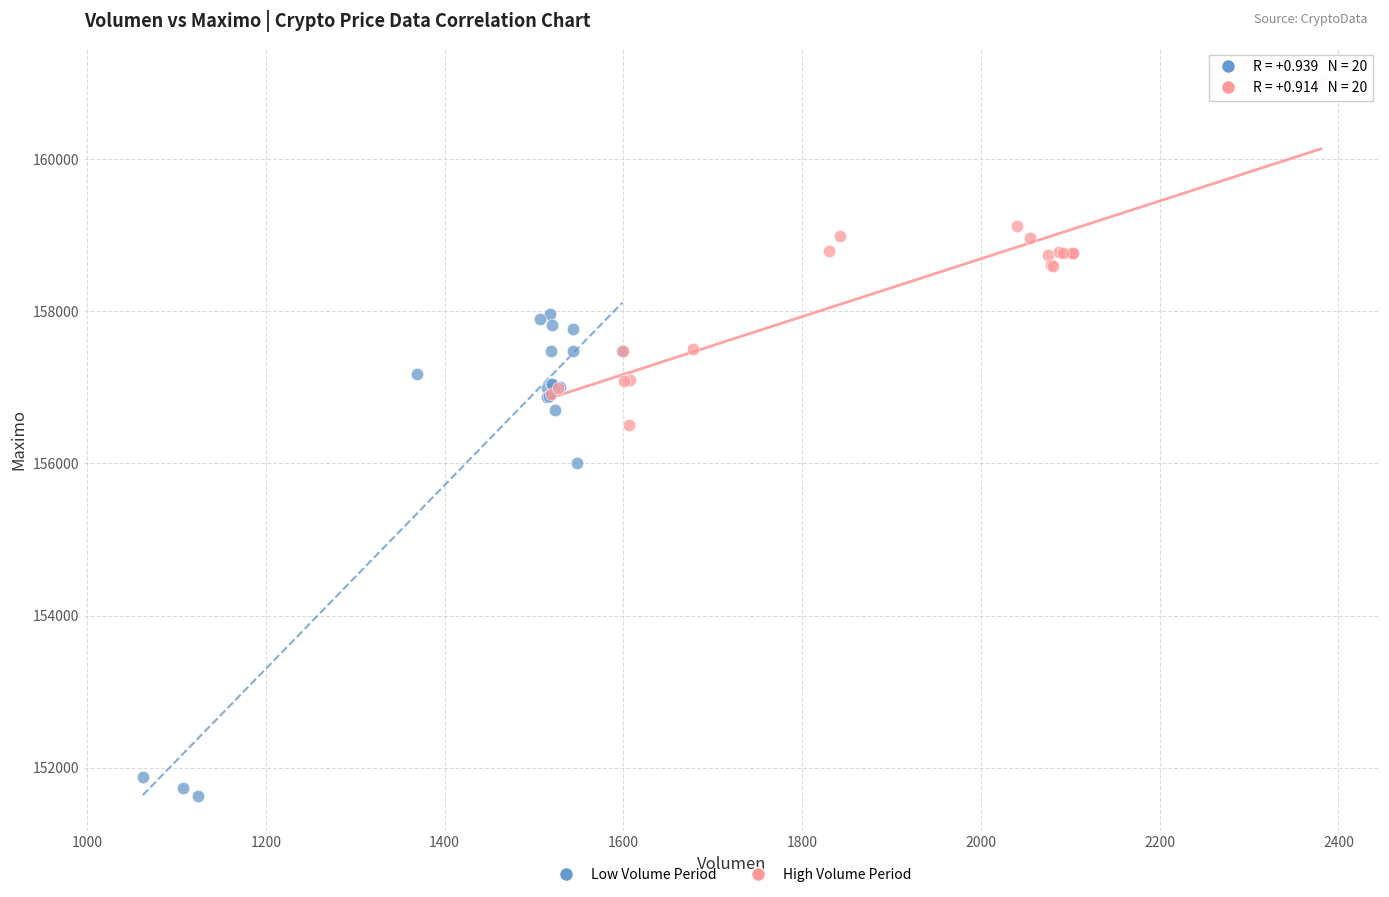

What are all the series names shown in the legend?

Low Volume Period, High Volume Period